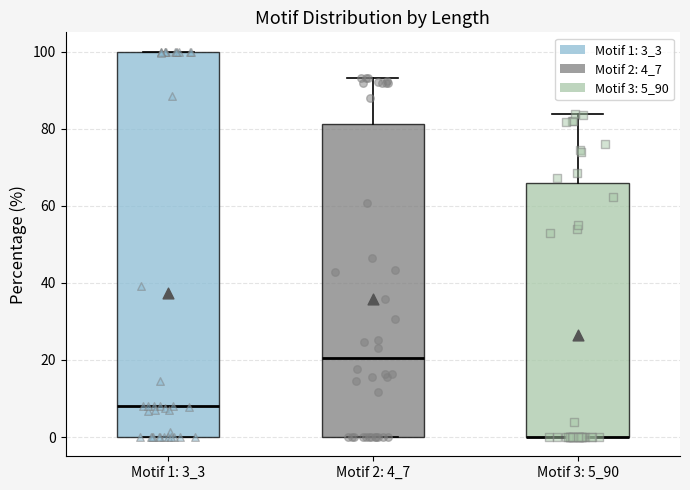

Comparing the boxes themselves (not the whiskers), which one is the tallest?

Motif 1: 3_3